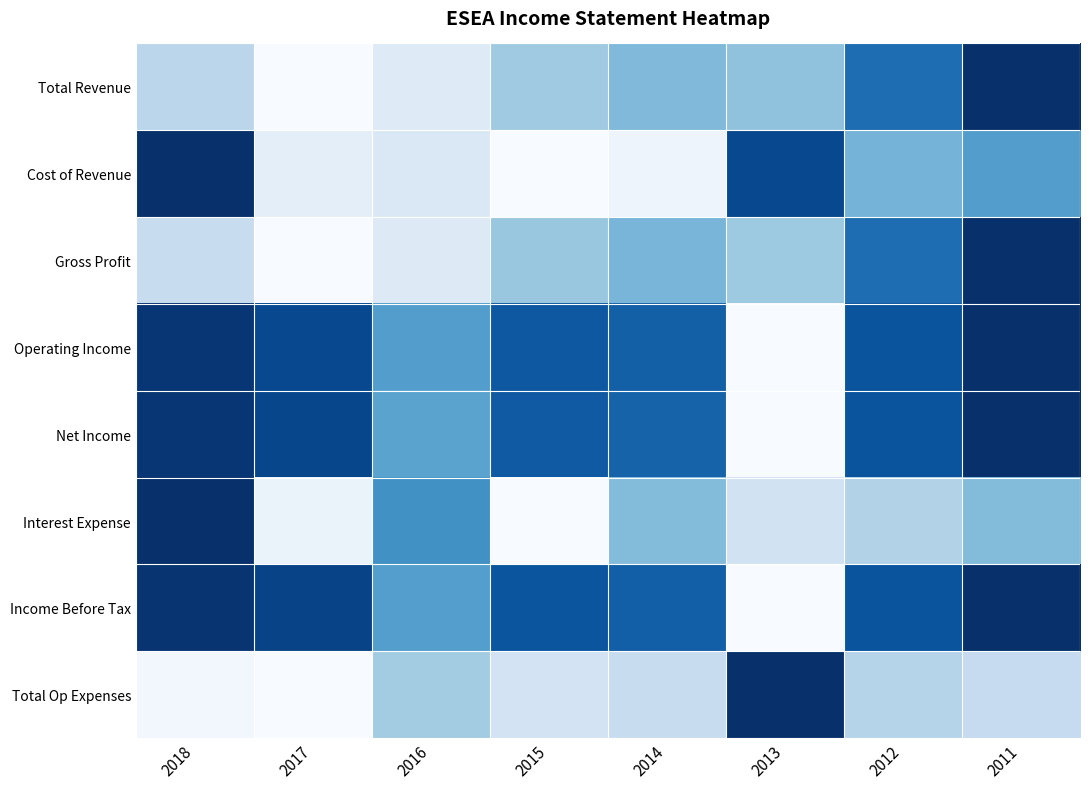

Count the number of data series in this chart.

8